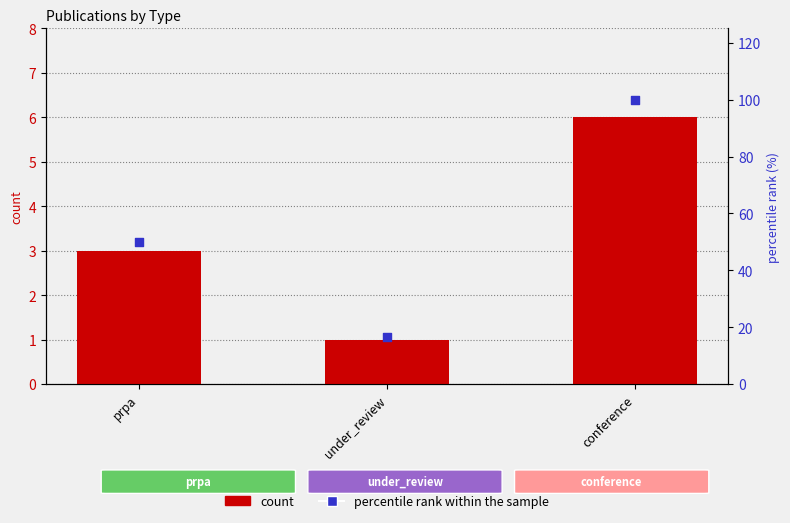

Which series contains the highest Y value?

percentile rank within the sample